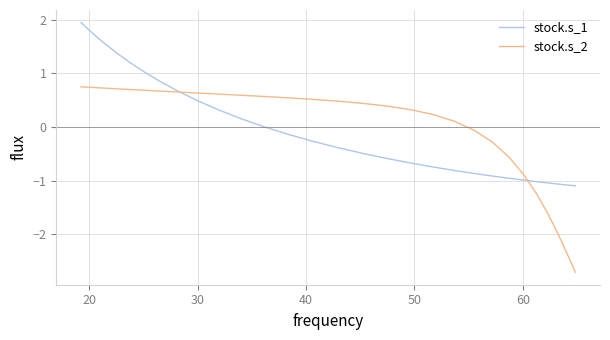

At how many categories does at least one series exceed -2?

30